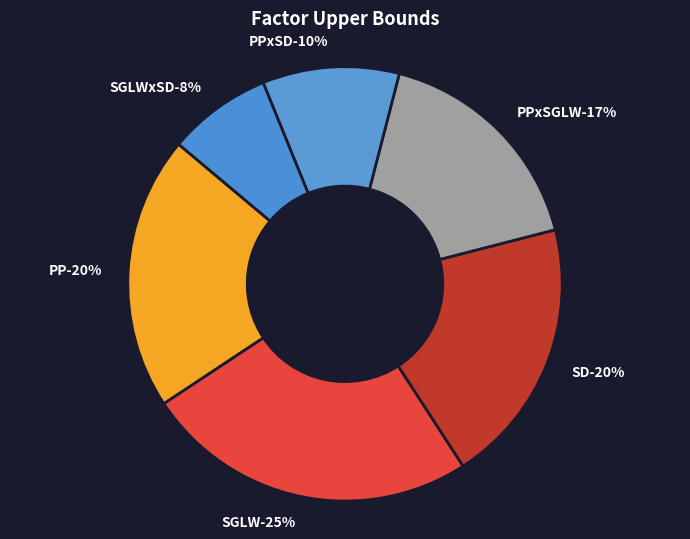

Which has a higher value, PPxSGLW or SGLWxSD?

PPxSGLW